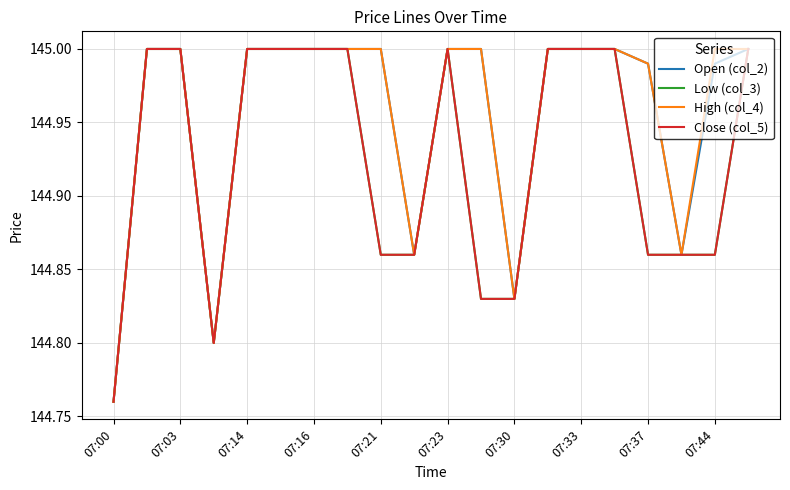

Does the chart display data point markers on the line(s)?

No